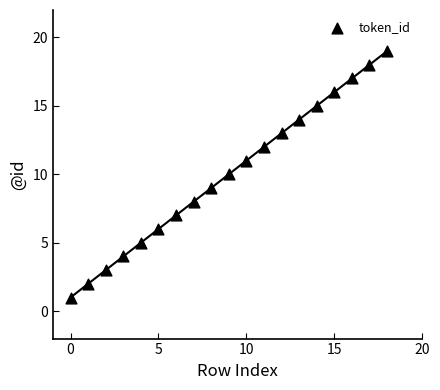

What is the range of Y values (max minus min)?

18